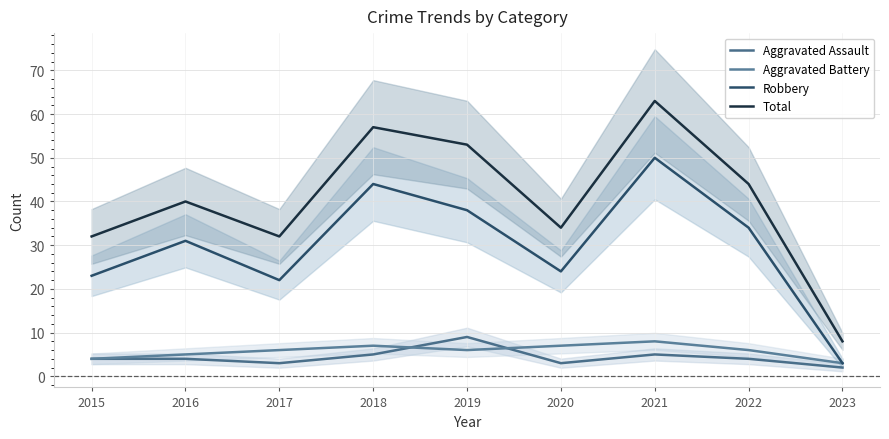

How many lines are shown in the chart?

4